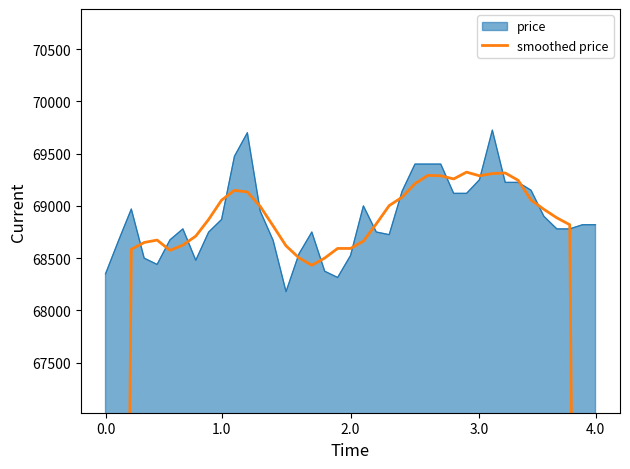

Is it true that the value at 20 is 108588?

False